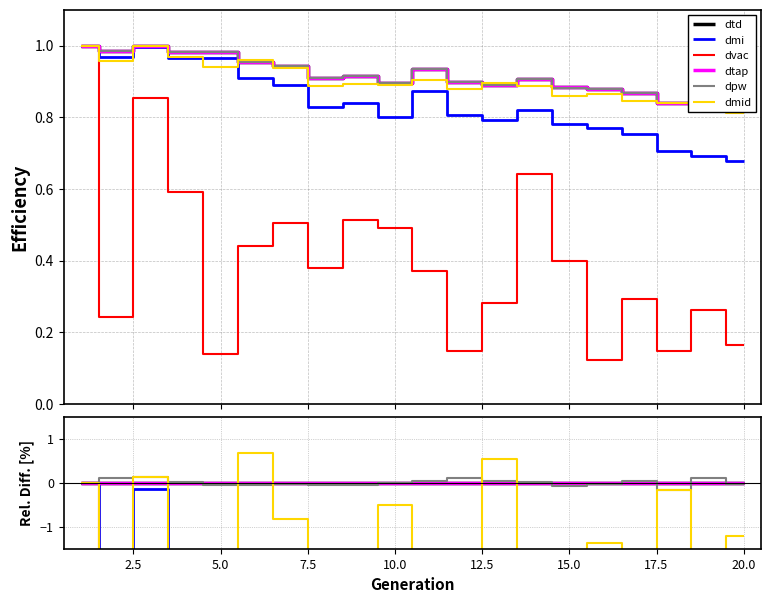

How many interior local peaks does the dpw series have?

5